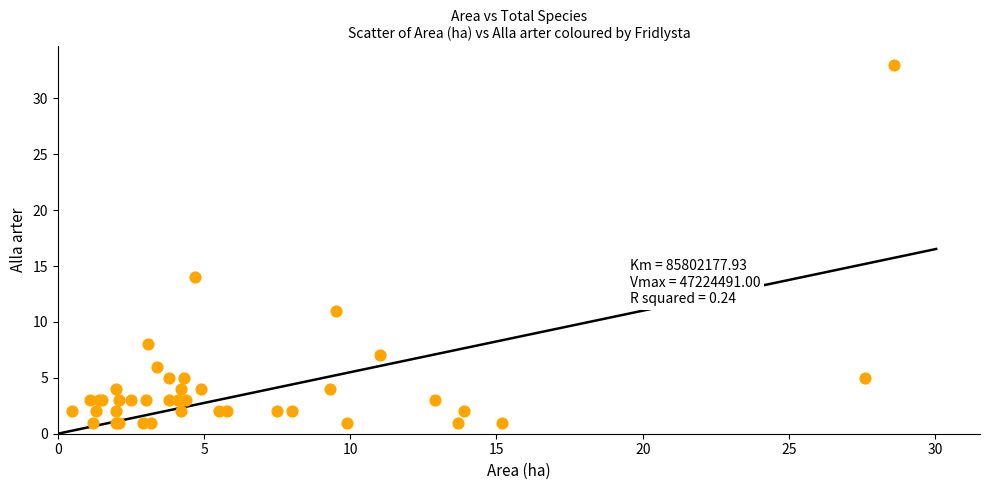

What Y value in the scatter plot is closest to 17?

14